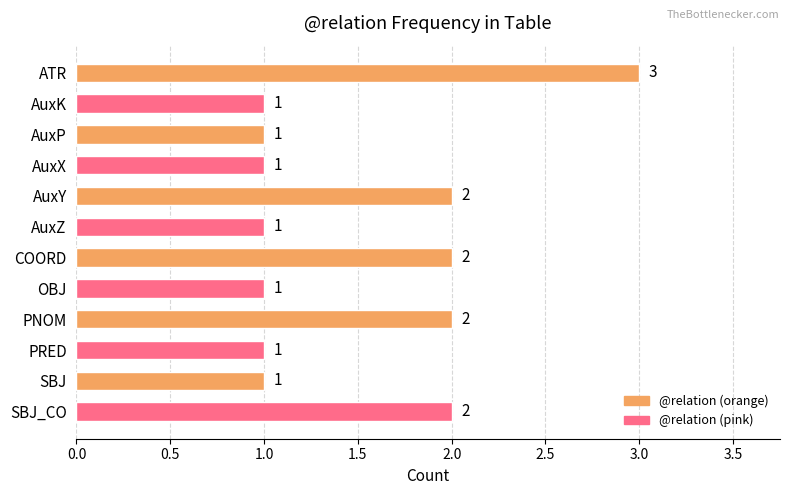

What is the value of the 10th bar from the top?

1